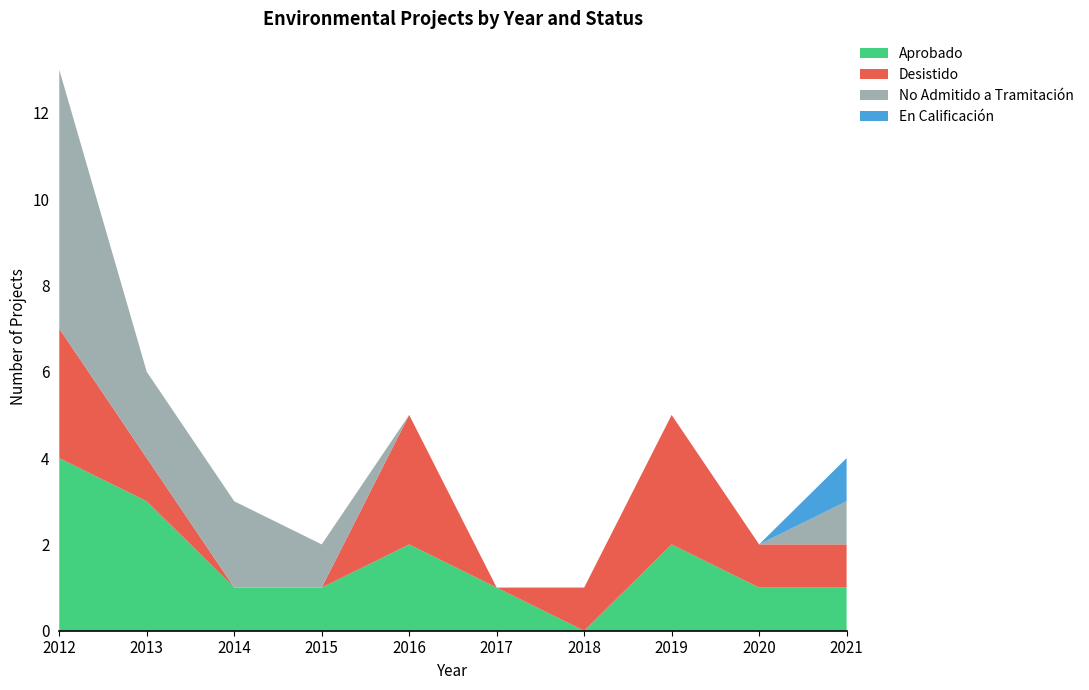

Reading right to left, extract all data points from this chart.

Aprobado: 1	1	2	0	1	2	1	1	3	4
Desistido: 1	1	3	1	0	3	0	0	1	3
No Admitido a Tramitación: 1	0	0	0	0	0	1	2	2	6
En Calificación: 1	0	0	0	0	0	0	0	0	0